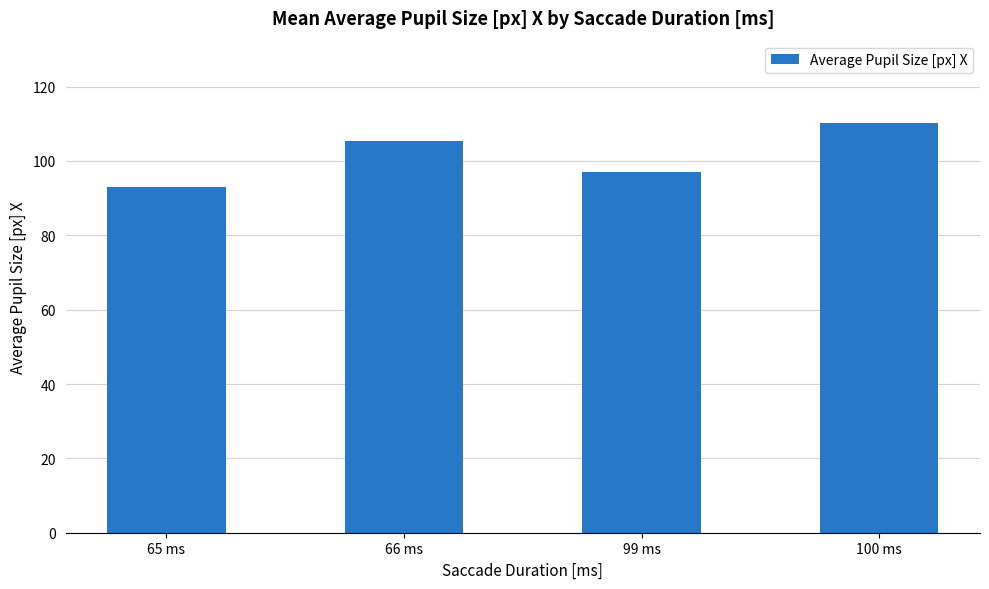

Are the bars grouped side by side (vs. stacked)?

No